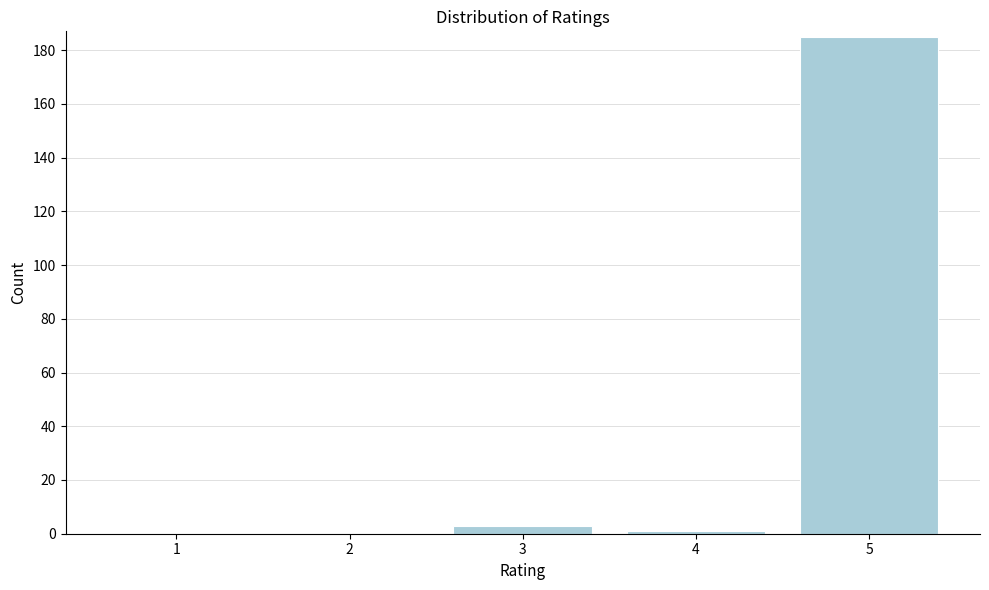

Reading left to right, extract all data points from this chart.

1=0	2=0	3=3	4=1	5=185